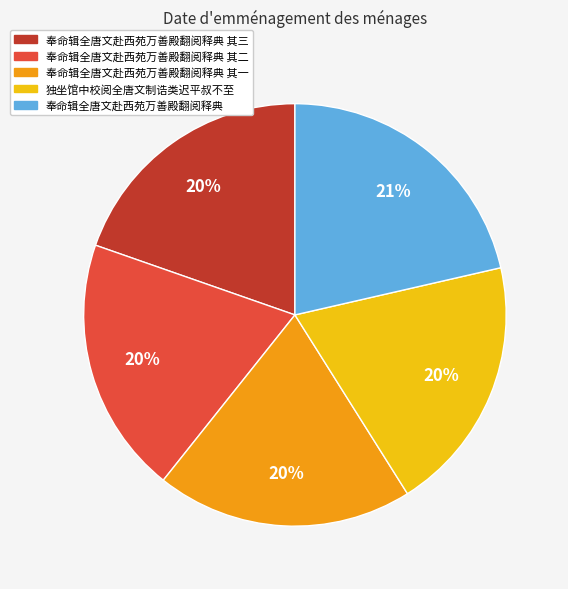

Does any single category account for the majority?

No